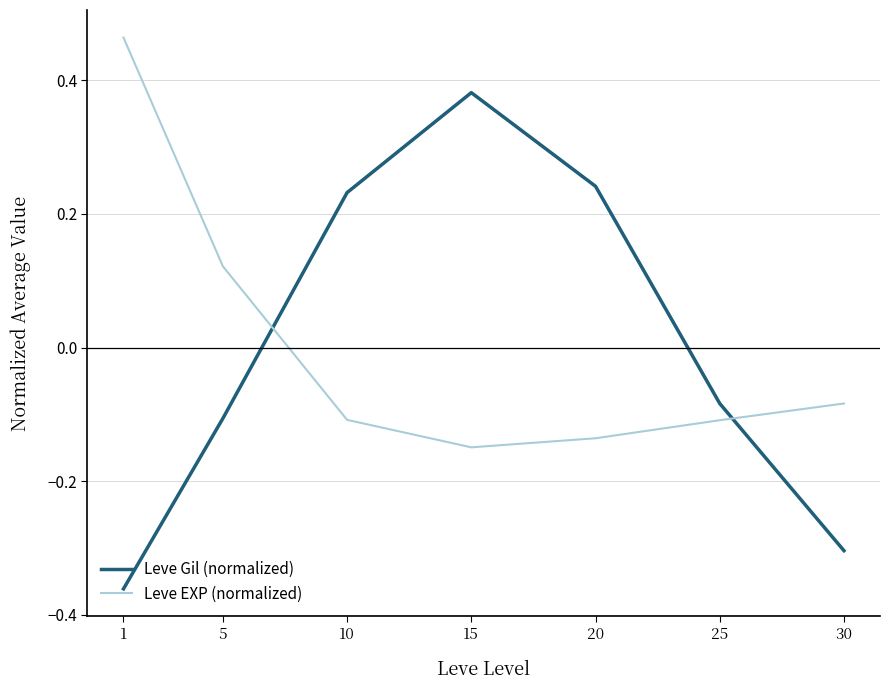

Where is Leve EXP (normalized) nearest to the value 0?

30